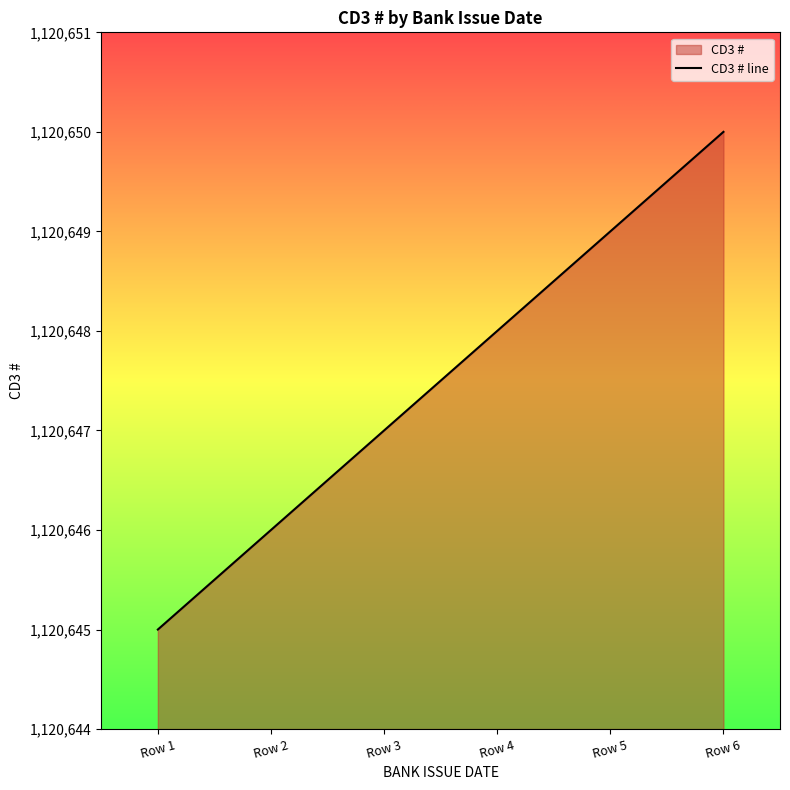

What is the value of the 4th point from the left?

1120648